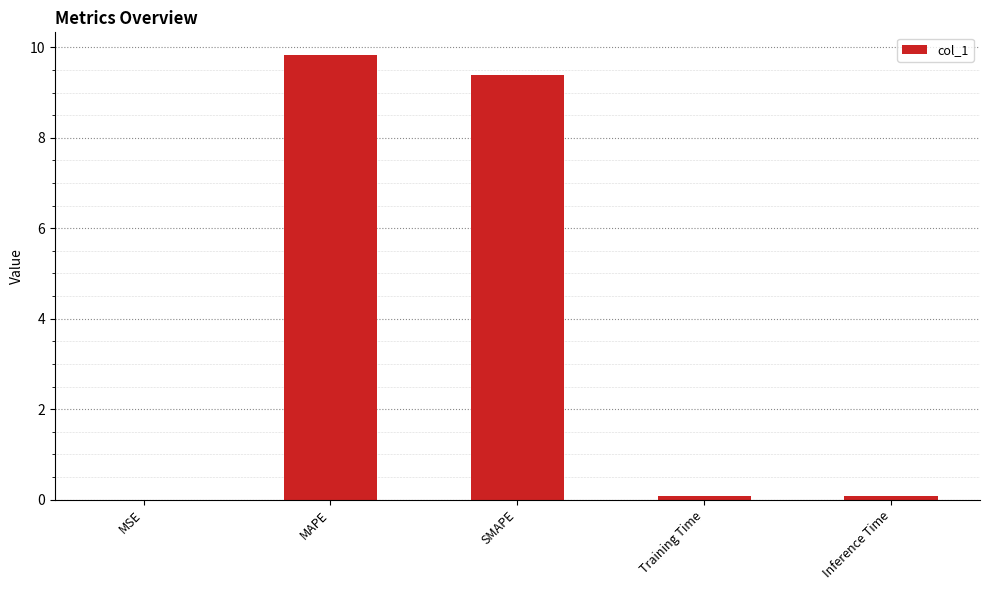

Read the value at MAPE.

9.8